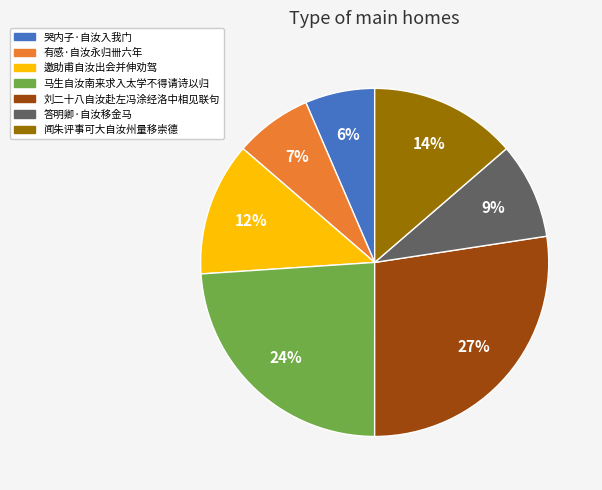

Count the number of slices in the pie.

7